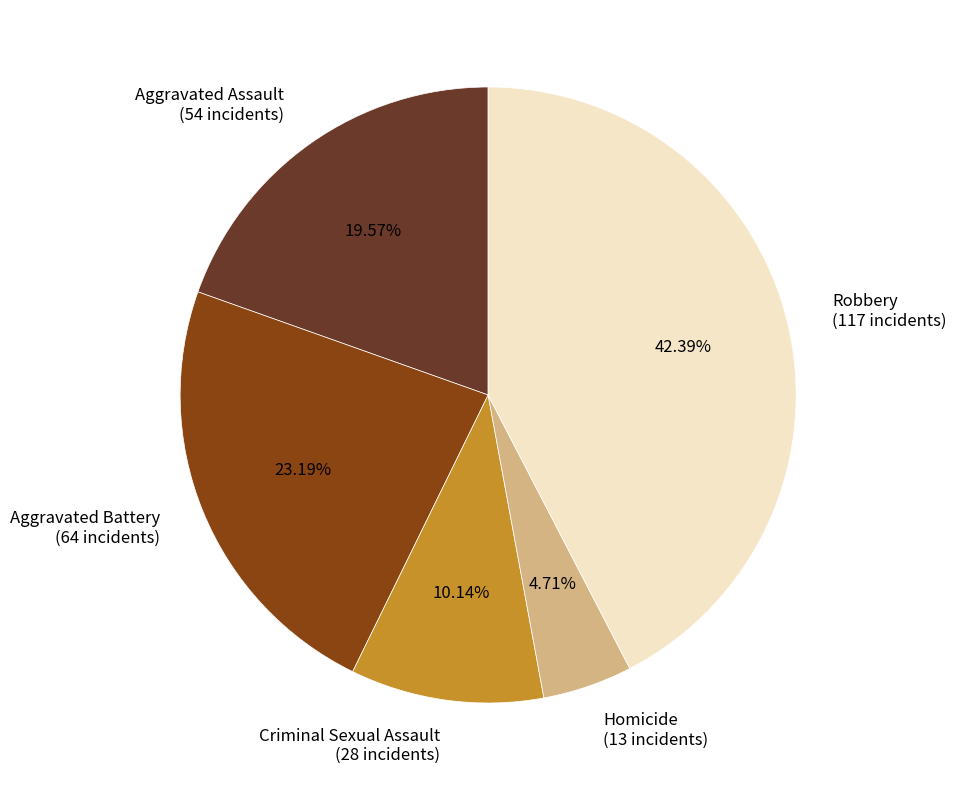

Rank the categories by value from highest to lowest.

Robbery, Aggravated Battery, Aggravated Assault, Criminal Sexual Assault, Homicide